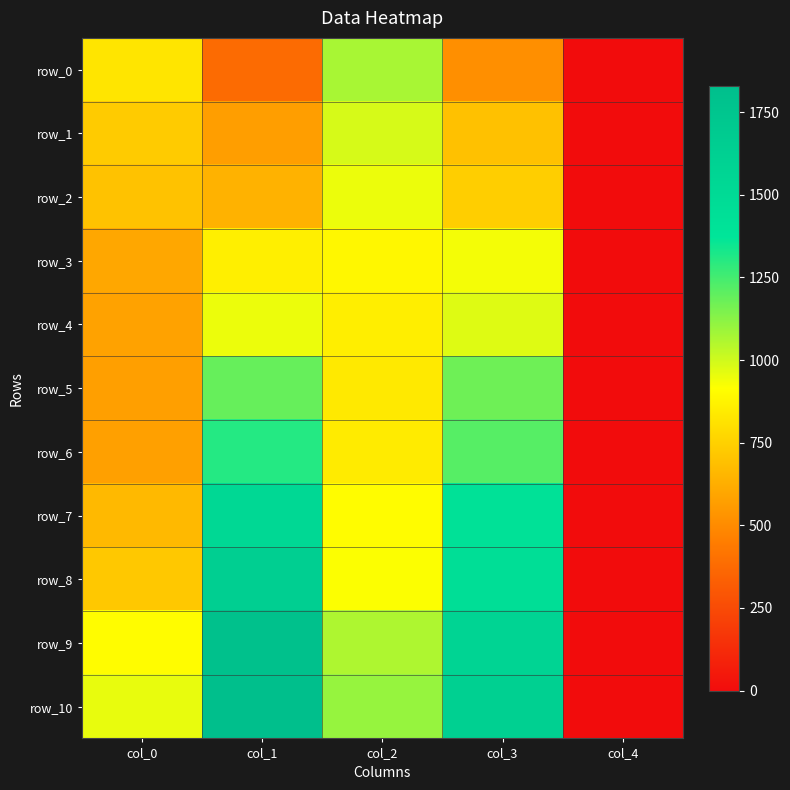

Where does the row_0 series first go above 516?

col_0